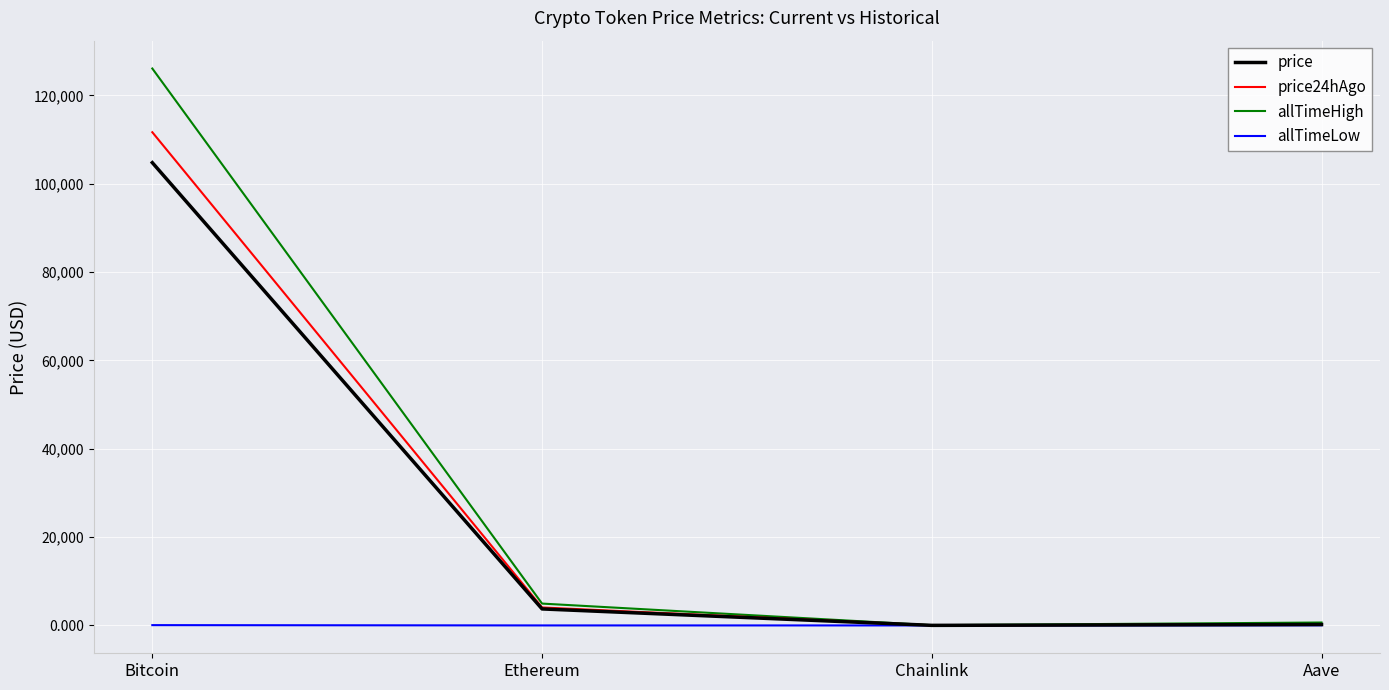

Between Bitcoin and Aave, which series saw the biggest shift?

allTimeHigh